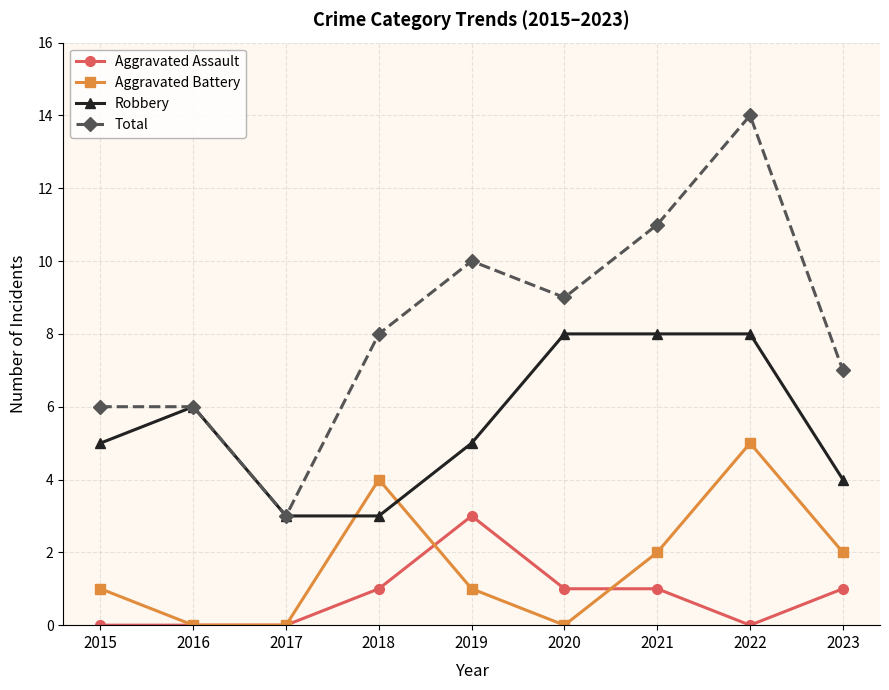

In Total, how many points are lower than both neighbors (excluding endpoints)?

2